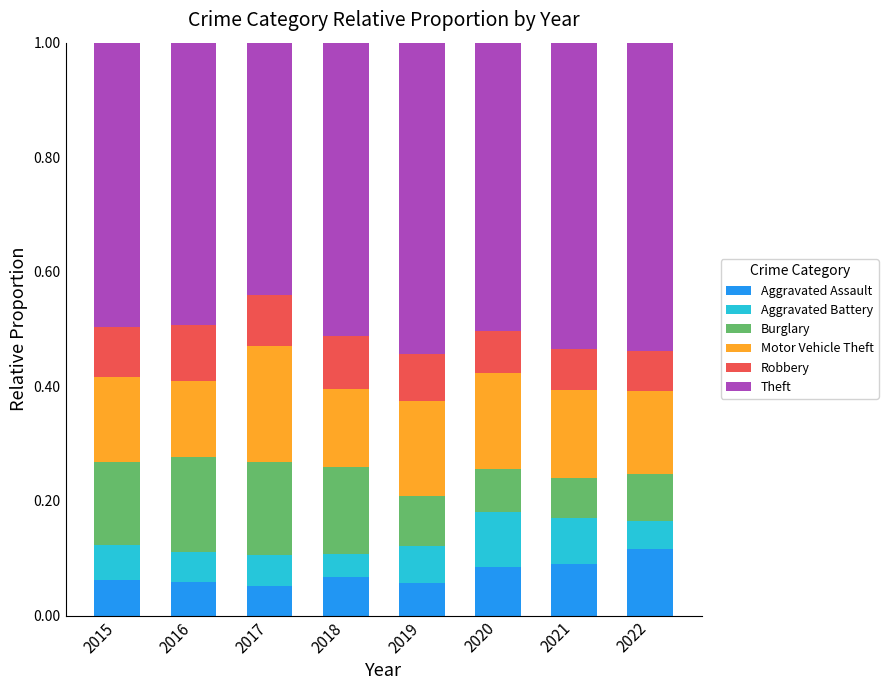

Is it true that Aggravated Assault equals 0.0 at 2020?

False